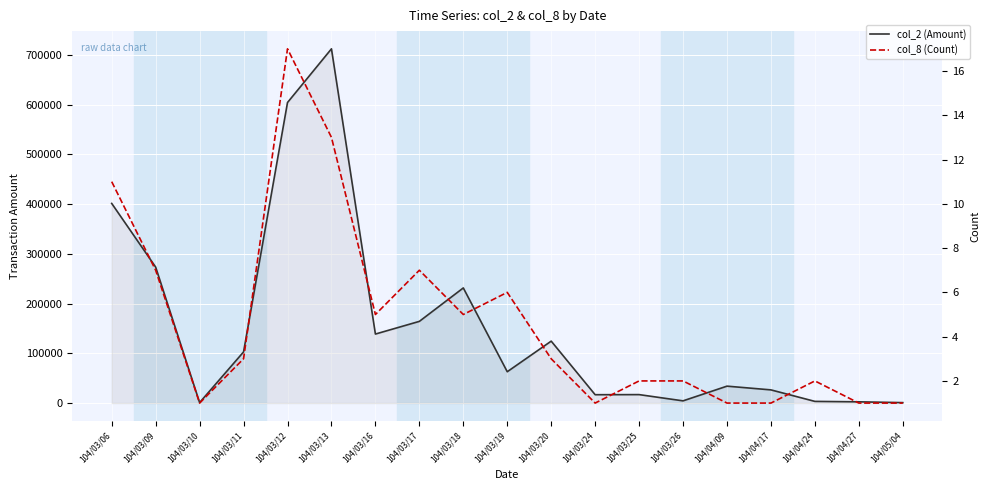

What is the sum of the col_8 (Count) values at 104/04/24 and 104/03/11?

5